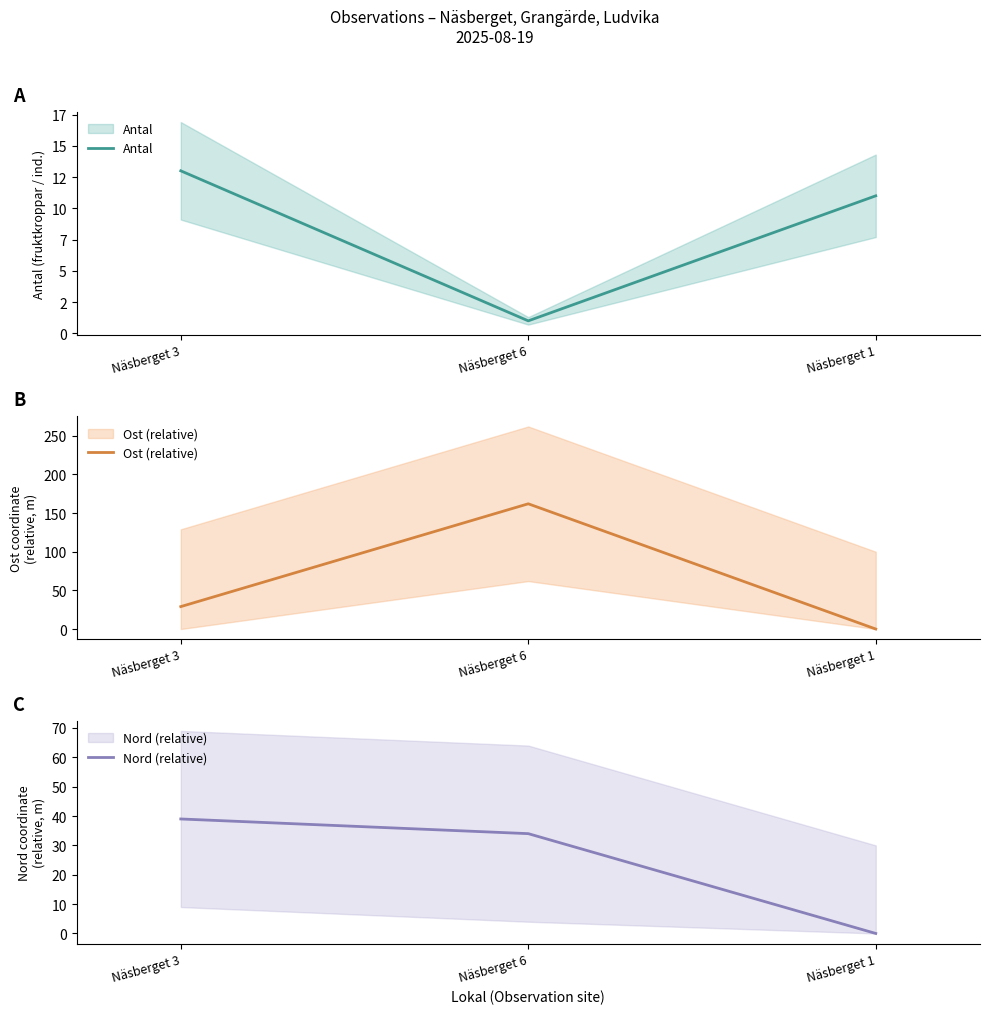

What are all the series names shown in the legend?

Antal, Ost (relative), Nord (relative)